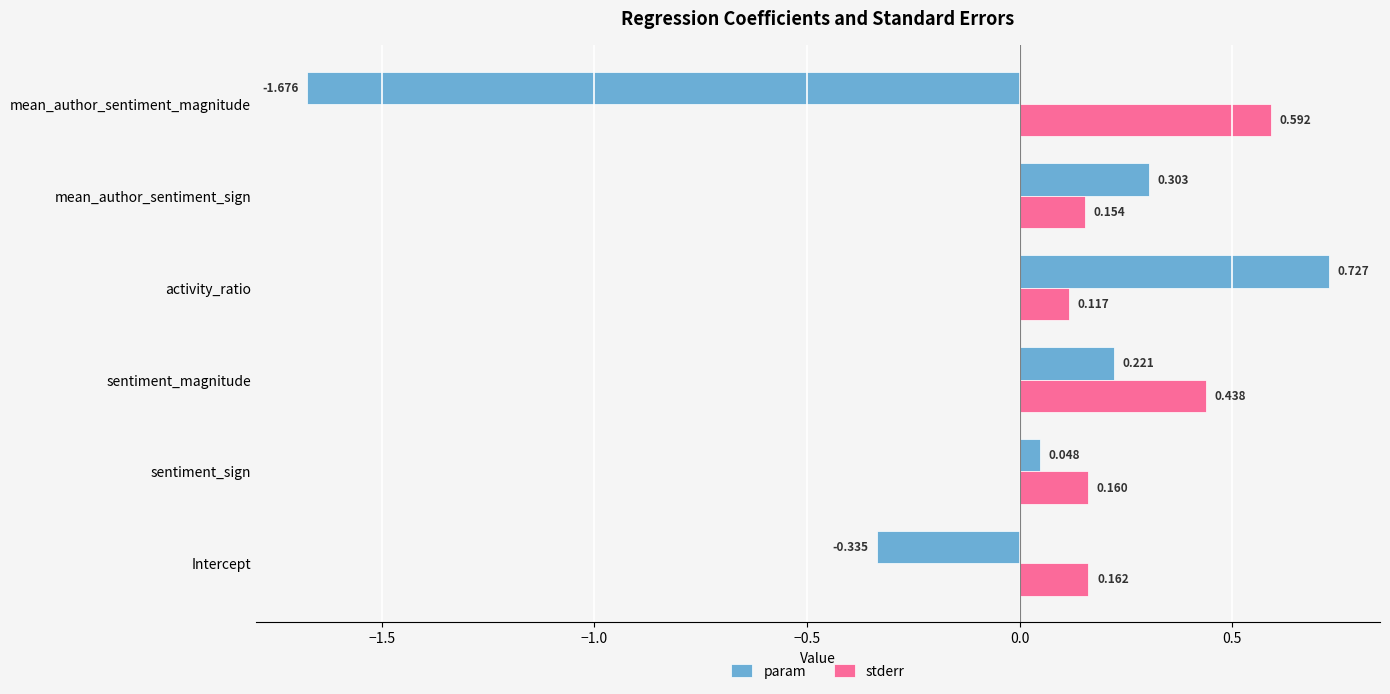

Which series has the widest spread of values?

param